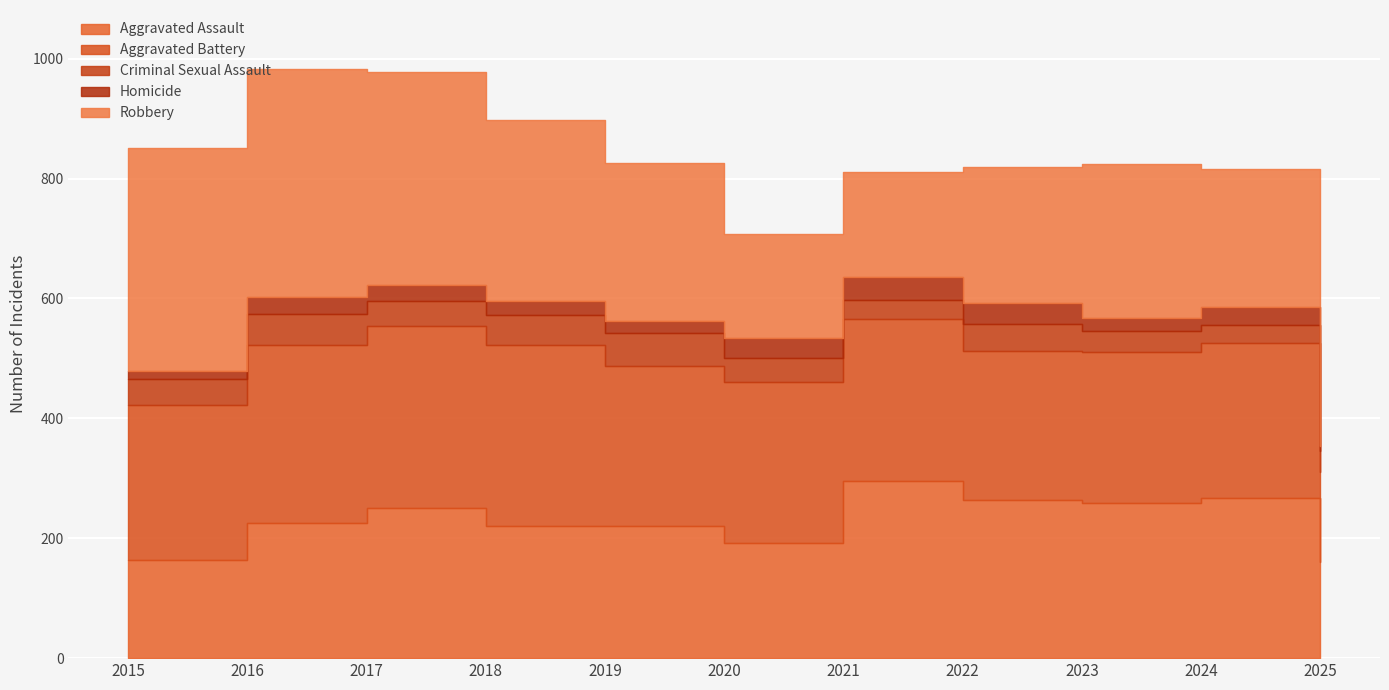

Which series has the widest spread of values?

Robbery